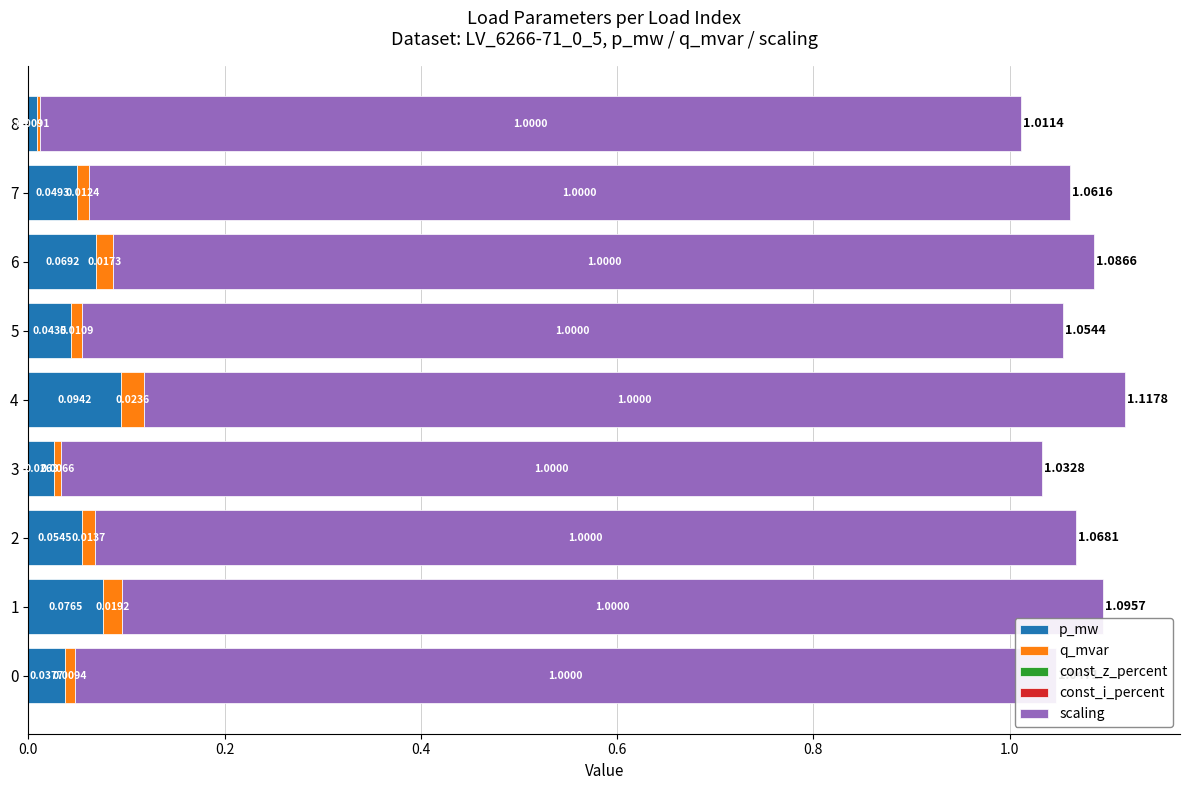

Count the number of data series in this chart.

5